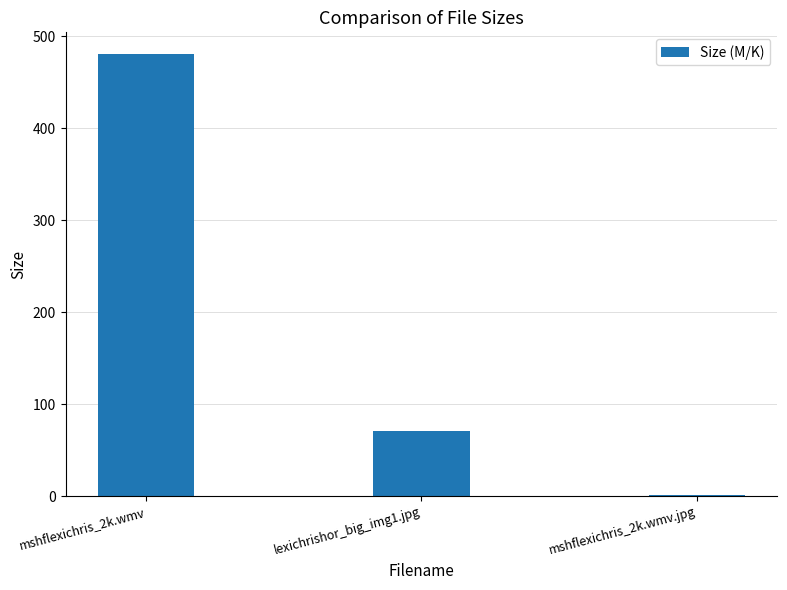

At which label does the data first exceed 71?

mshflexichris_2k.wmv